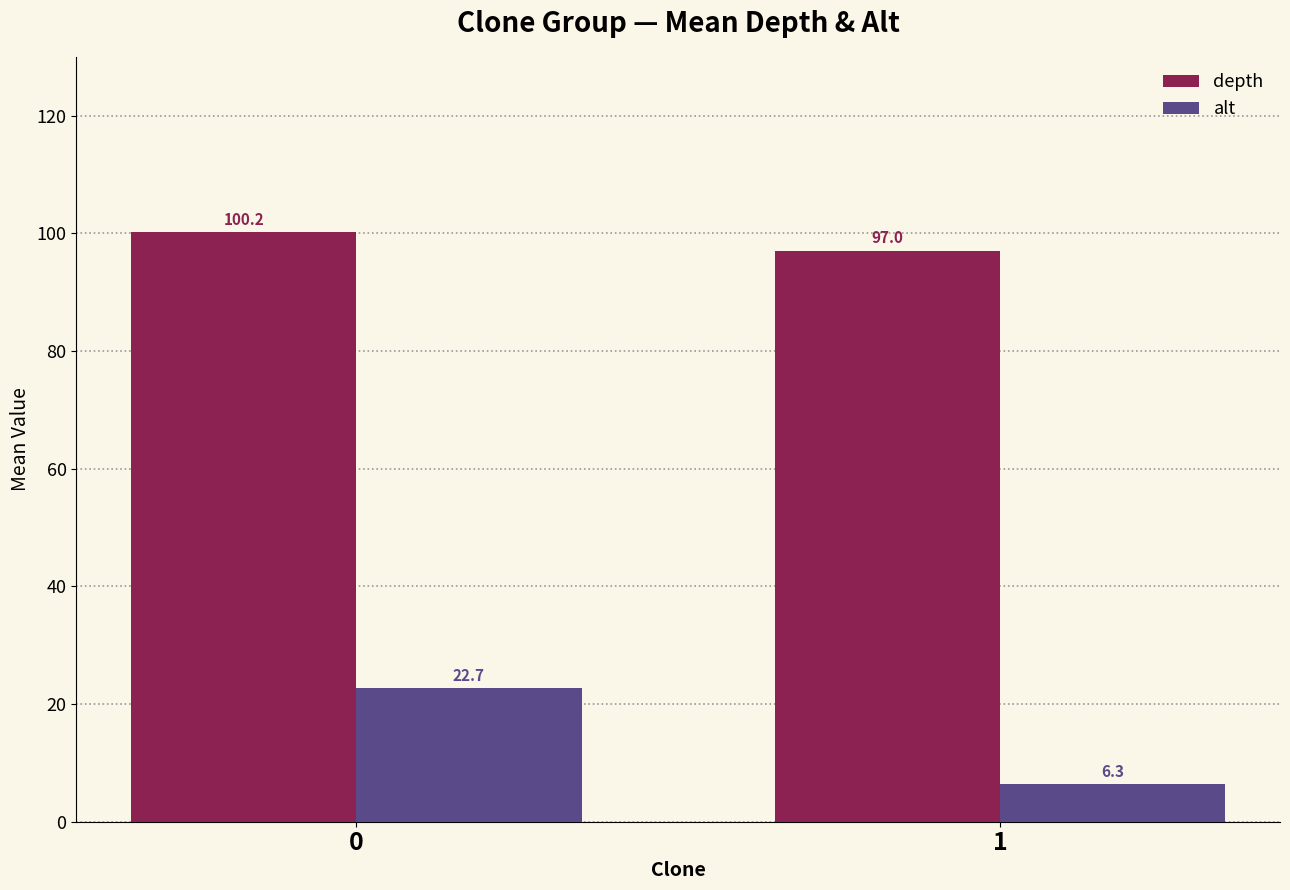

Rank the categories by alt value from highest to lowest.

0, 1